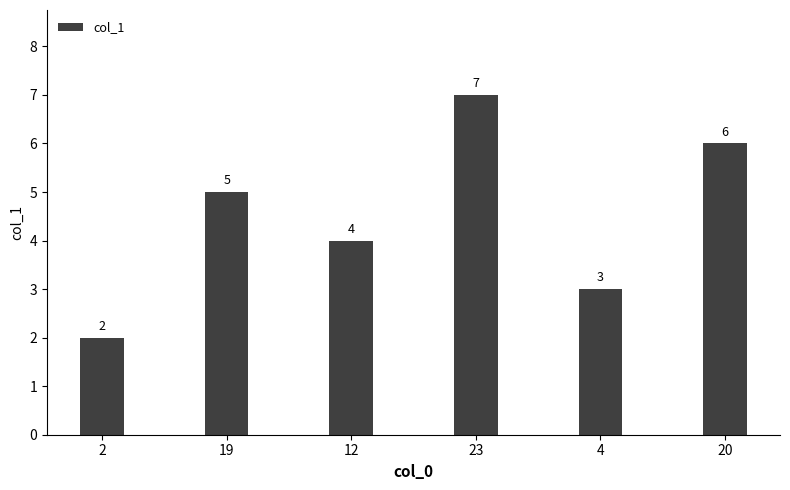

What is the approximate value at 2?

2